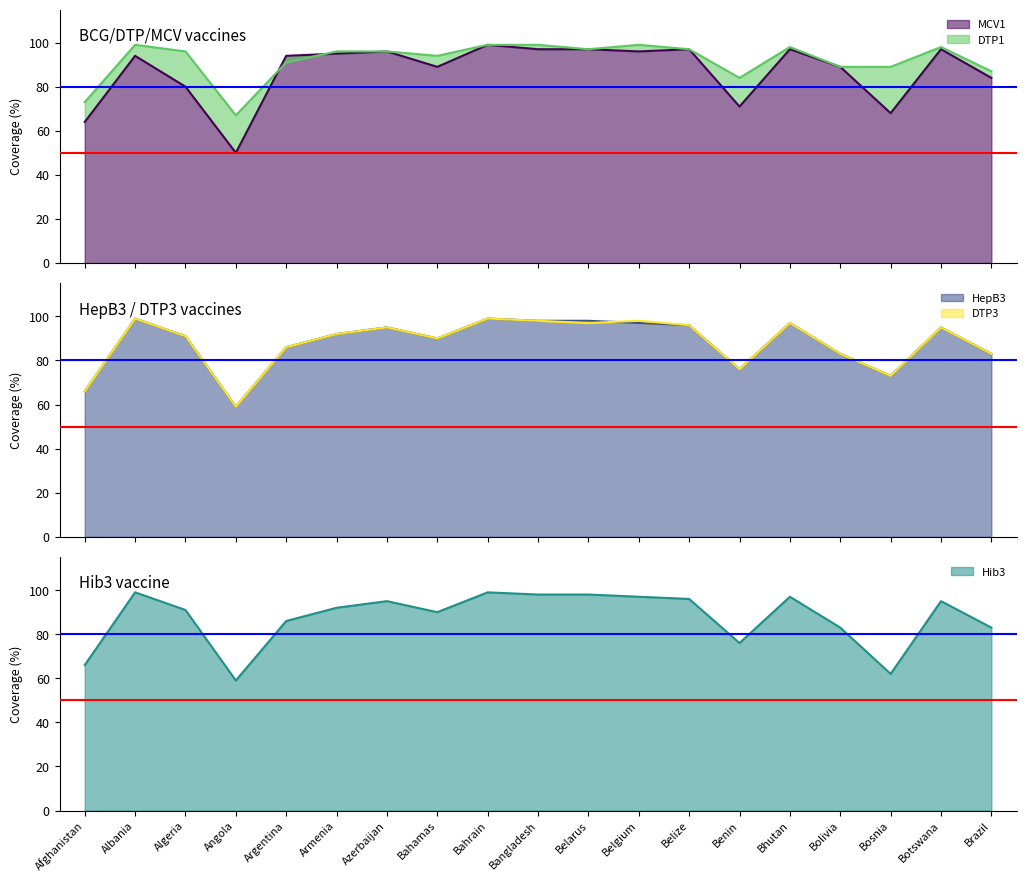

At Afghanistan, list the series in order from smallest to largest.

MCV1, HepB3, Hib3, DTP3, DTP1